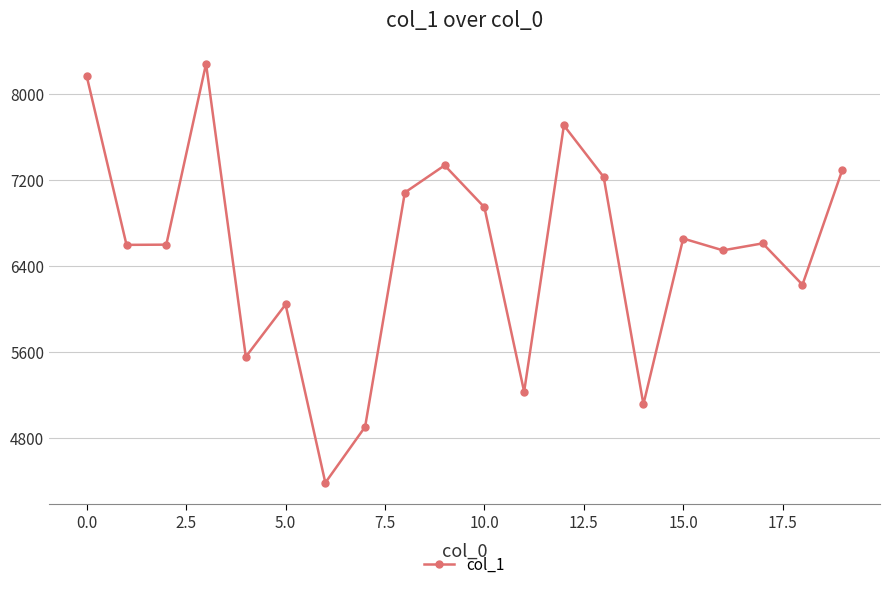

What is the average value?

6523